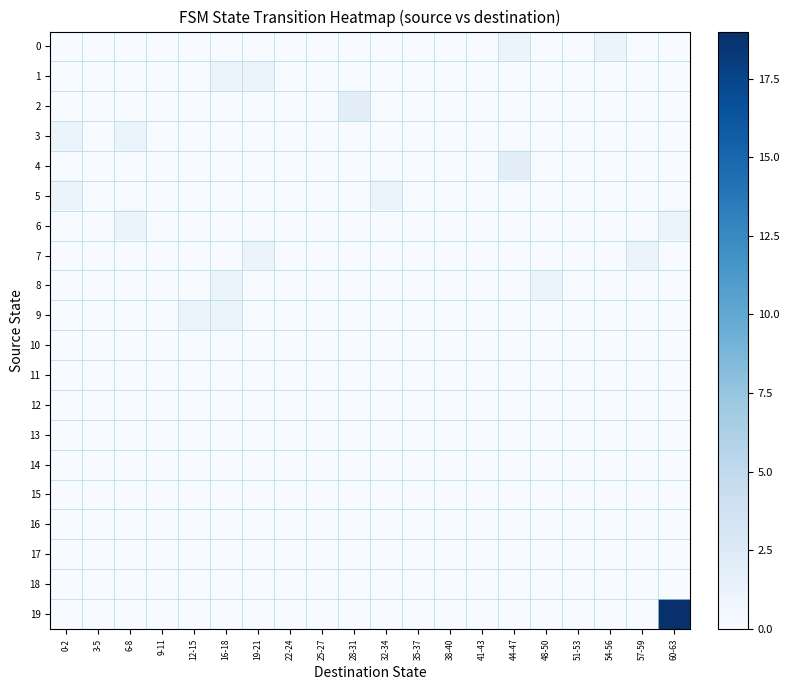

Which has a higher value, 41-43 or 12-15?

41-43